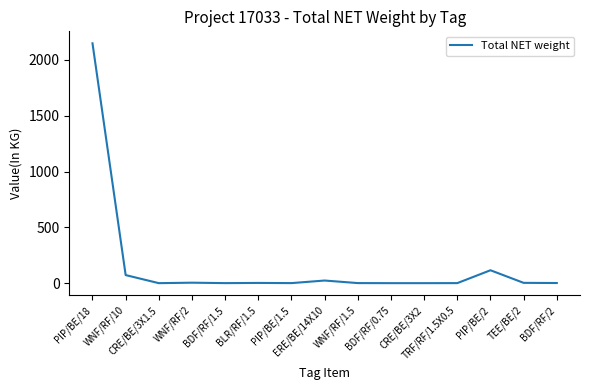

What is the sum of the values at ERE/BE/14X10 and WNF/RF/10?

98.1